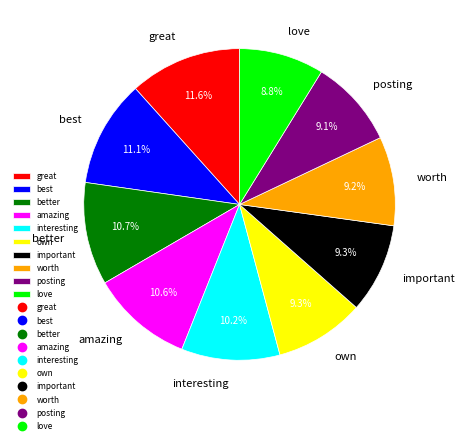

Which category has the biggest portion of the pie?

great